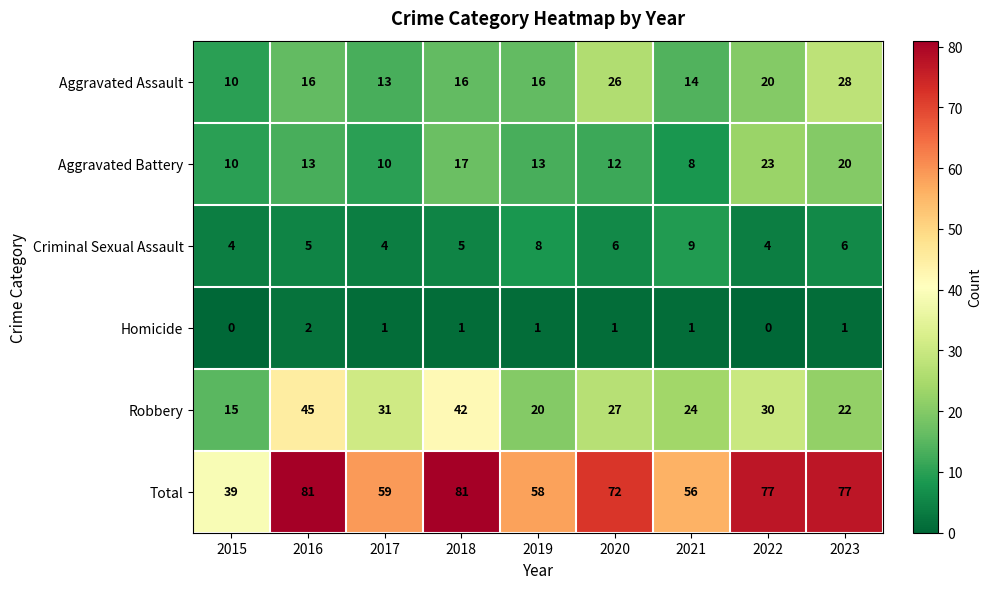

At how many categories does at least one series exceed 34?

9